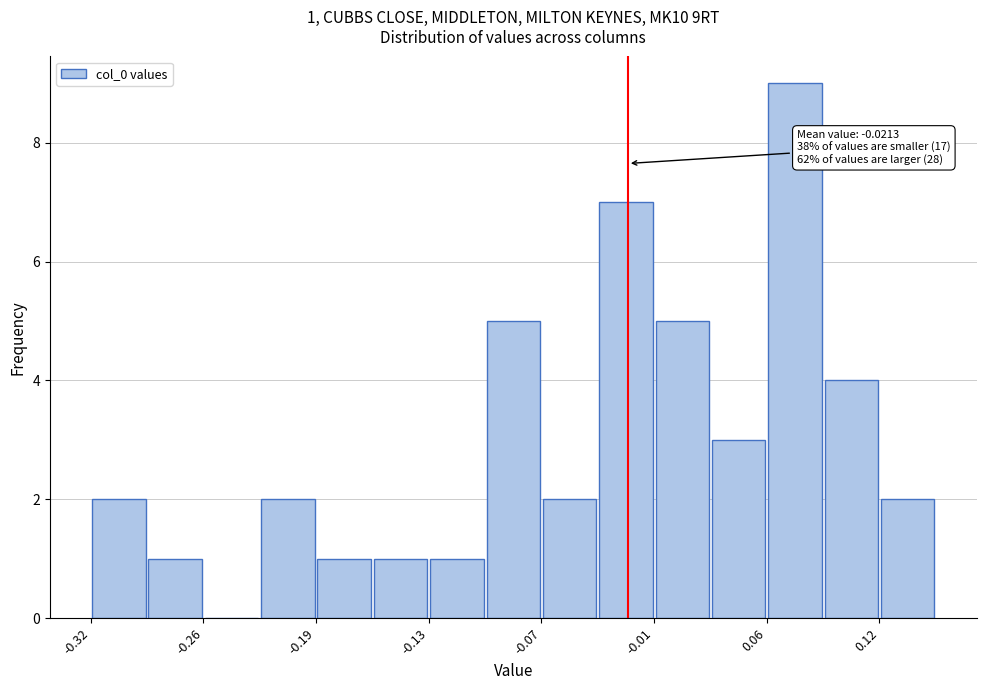

Around what value on the x-axis is the tallest bar? Give the approximate position of its centre, as read against the axis.

0.07